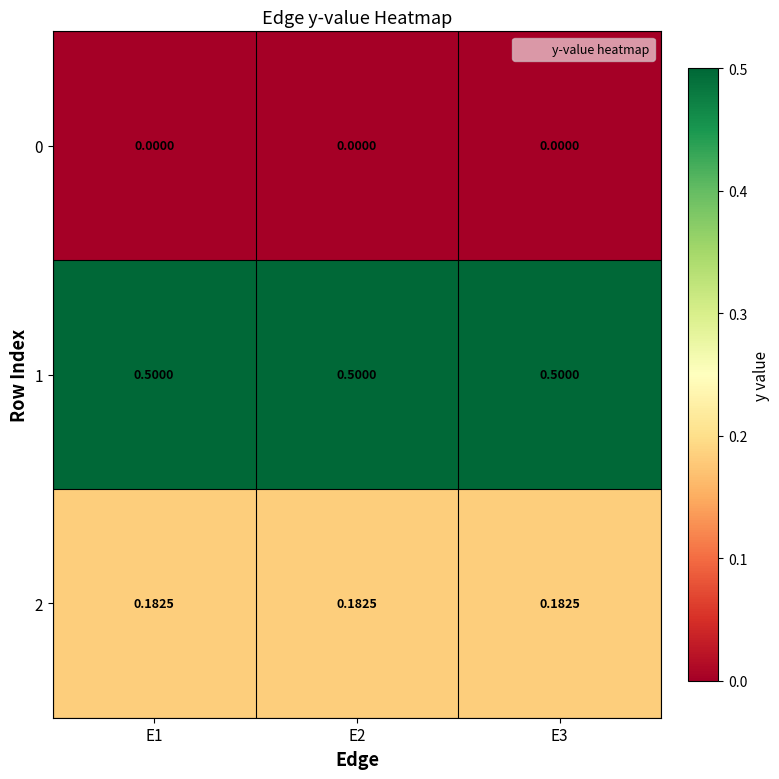

Is the value of 2 at E1 greater than the value of 1 at E3?

No